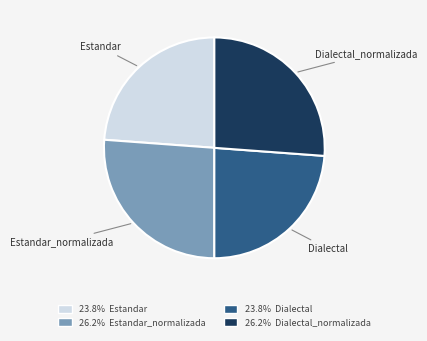

How many slices are in this pie chart?

4